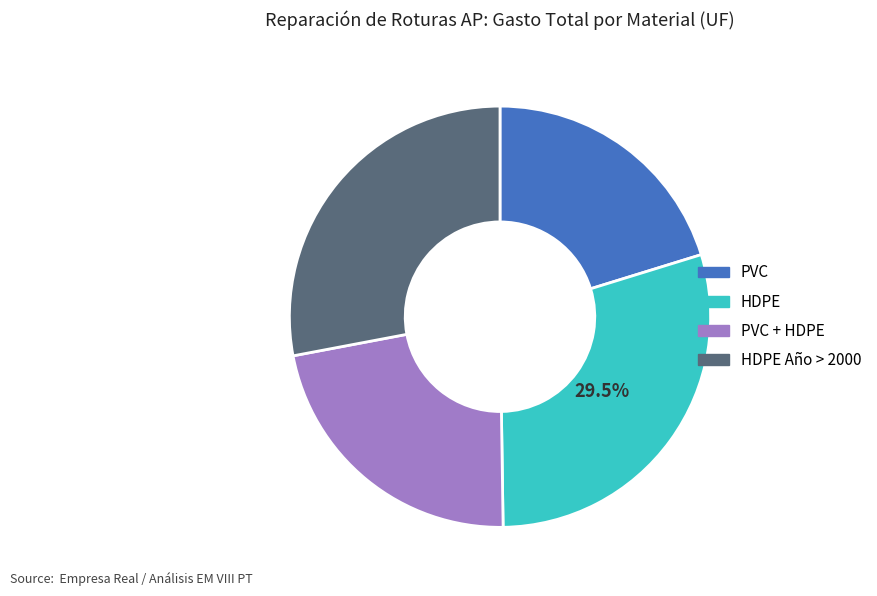

Count the number of slices in the pie.

4